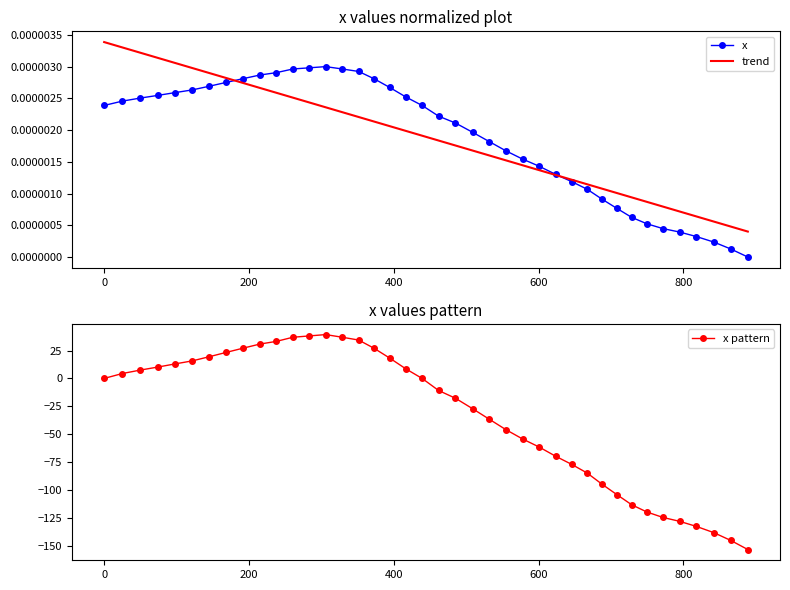

Which series ends up on top after the final intersection of x and trend?

trend